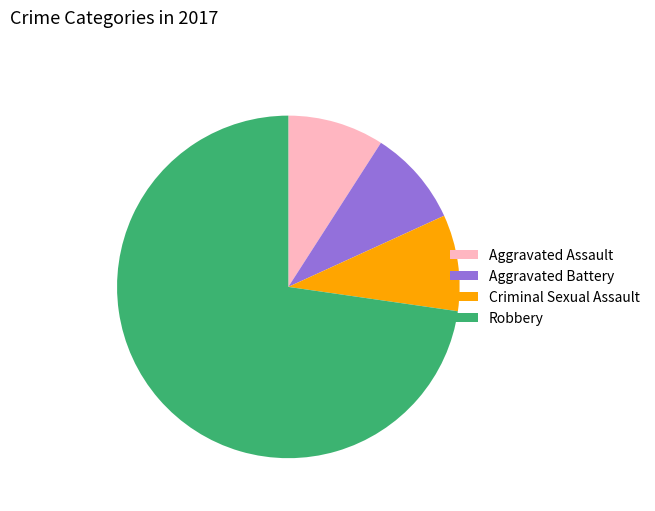

Between Robbery and Criminal Sexual Assault, which is larger?

Robbery